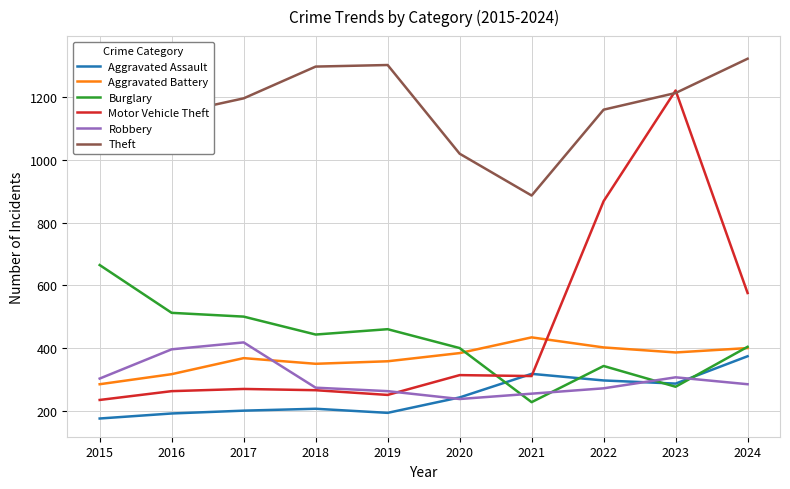

The value of Robbery at 2016 is 397. True or false?

True